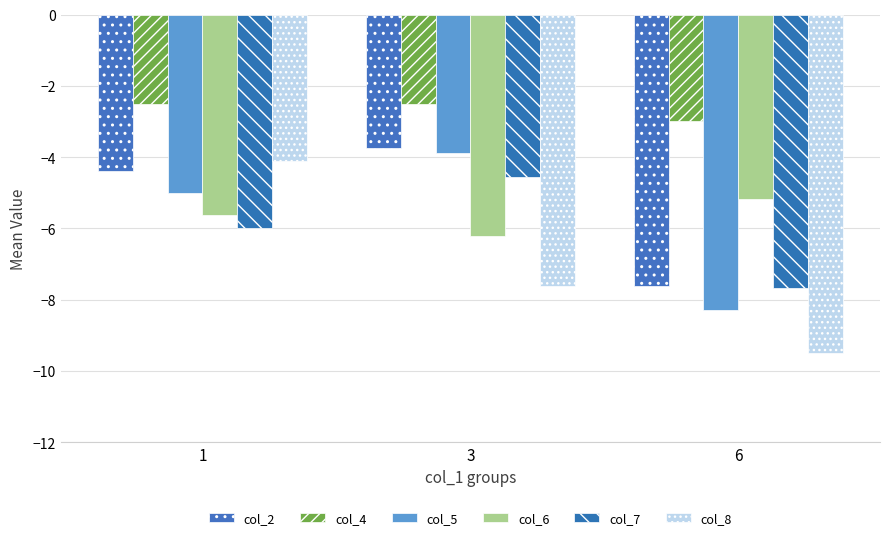

Reading left to right, list all the values displayed in this chart.

col_2: 1=-4.4	3=-3.8	6=-7.6
col_4: 1=-2.5	3=-2.5	6=-3.0
col_5: 1=-5.0	3=-3.9	6=-8.3
col_6: 1=-5.6	3=-6.2	6=-5.2
col_7: 1=-6.0	3=-4.6	6=-7.7
col_8: 1=-4.1	3=-7.6	6=-9.5